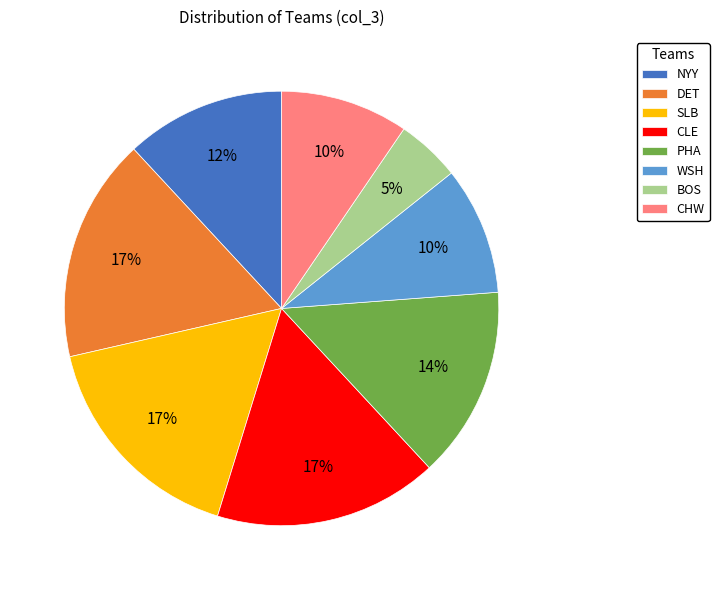

Between BOS and CLE, which is larger?

CLE